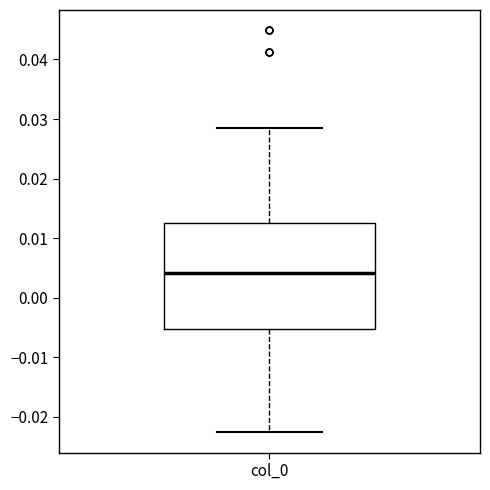

Where does the lower whisker of the box for col_0 end on the y-axis? The values are not printed on the chart, so give them approximately, as read against the axis.

-0.023